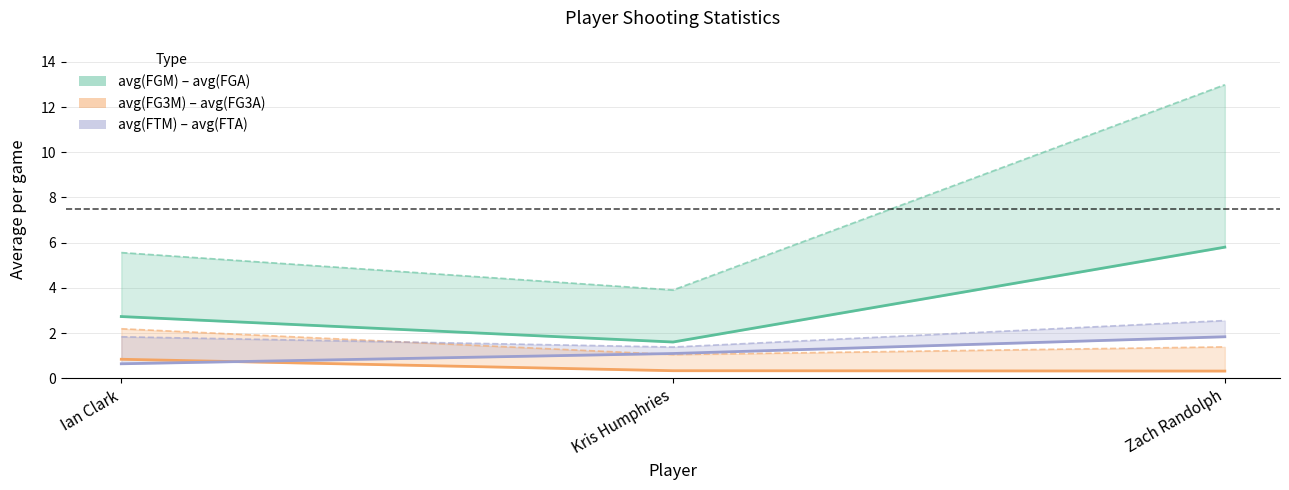

Rank the series by their average value, from lowest to highest.

avg(FG3M), avg(FTM), avg(FGM)